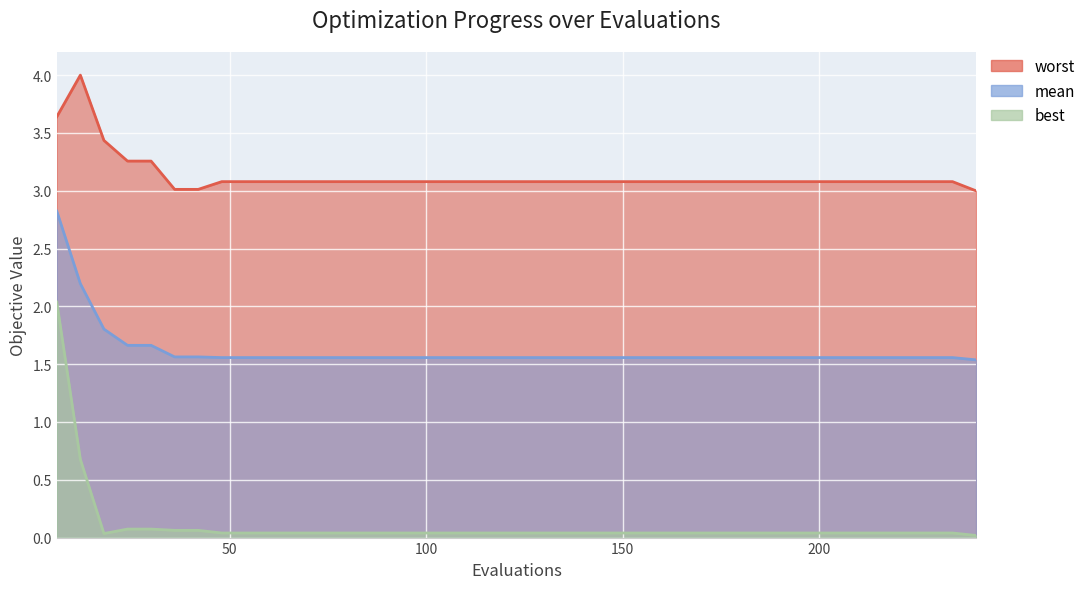

What is the sum of all mean values?

64.6